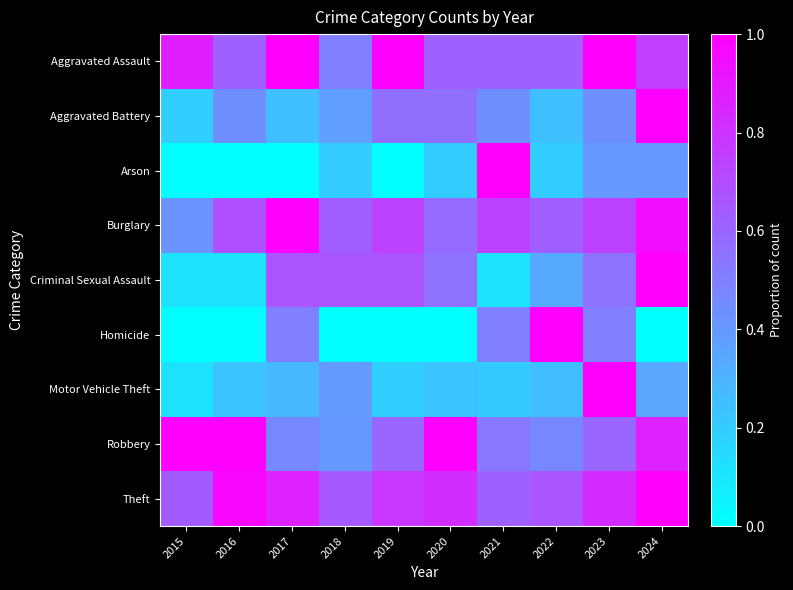

Which series has the largest total across all categories?

Theft